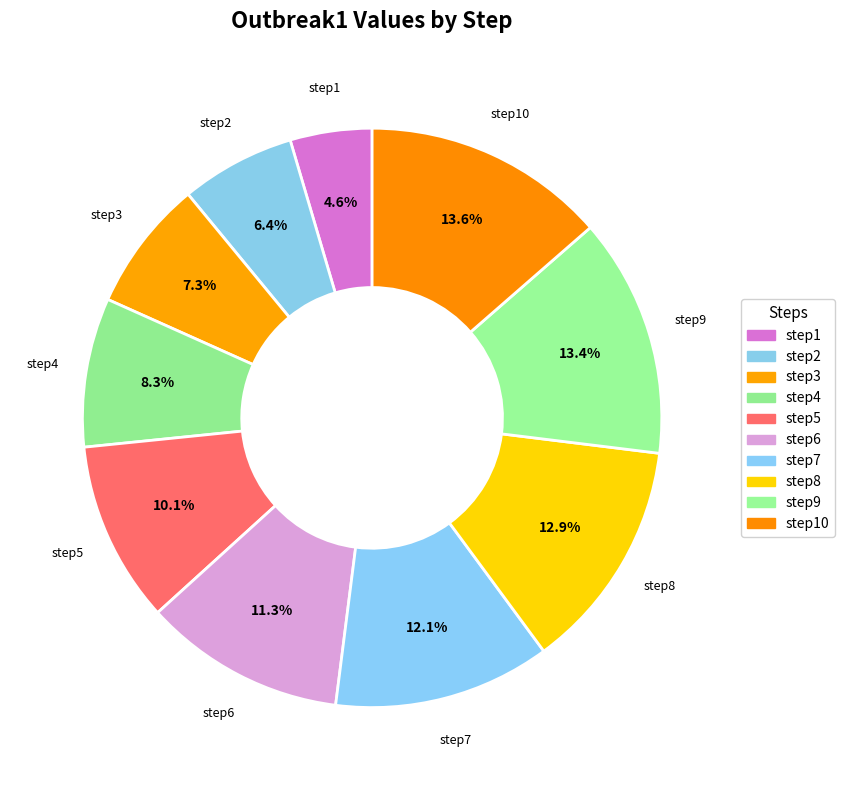

Is there any slice that represents more than half of the pie?

No